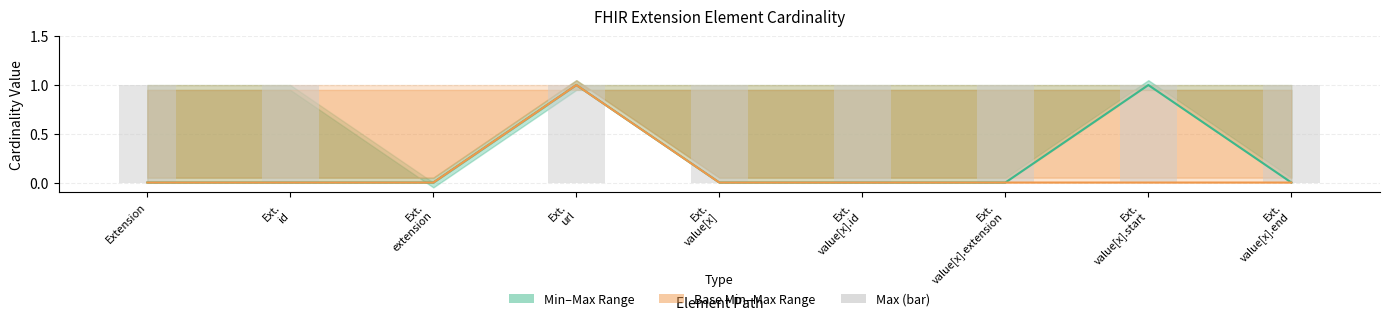

What is the spread (max minus min) of values at Ext.
value[x].id?

1